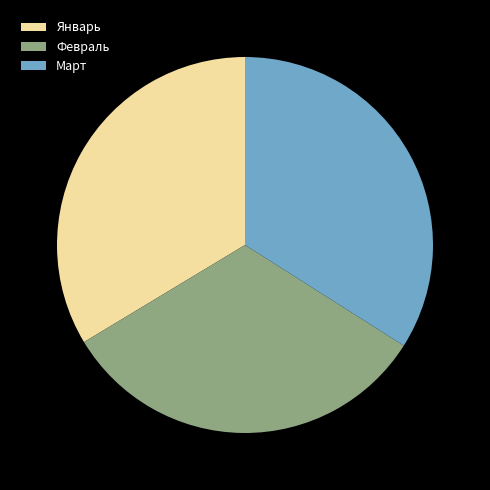

What is the smallest slice in the pie chart?

Февраль